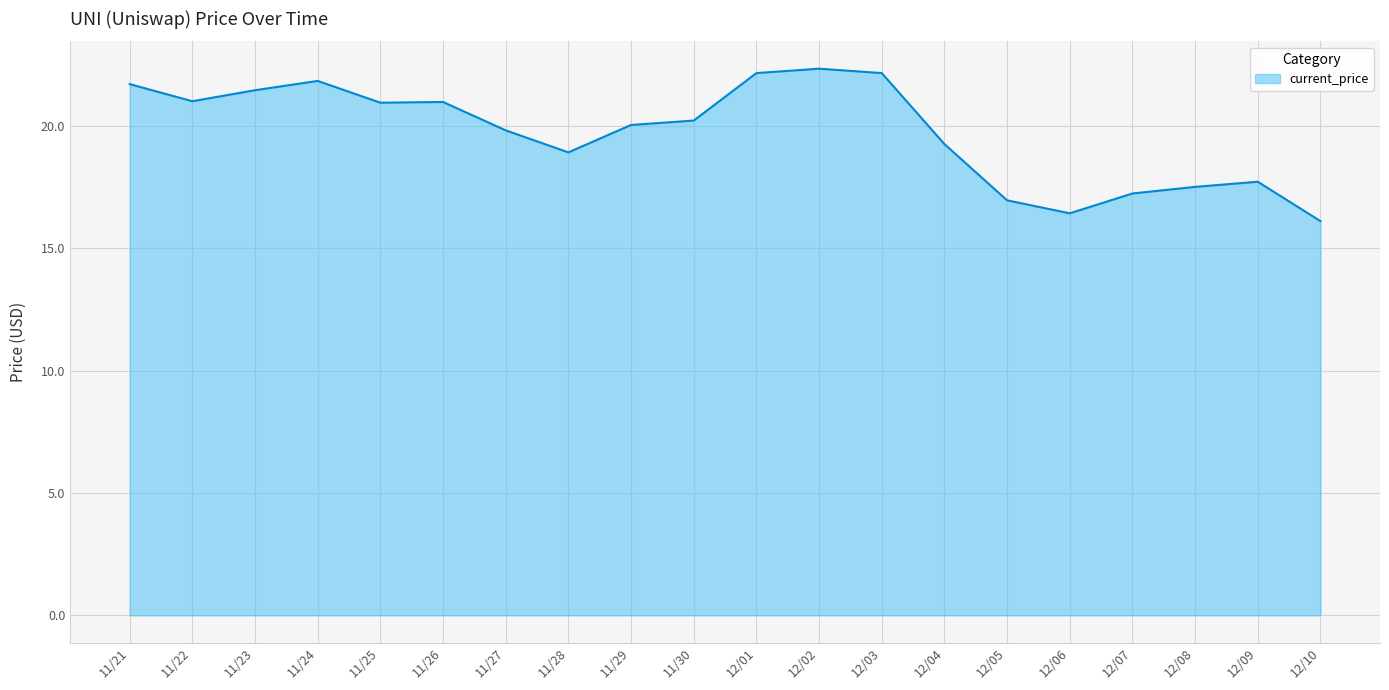

Reading left to right, list all the values displayed in this chart.

11/21=21.7	11/22=21.0	11/23=21.5	11/24=21.8	11/25=20.9	11/26=21.0	11/27=19.8	11/28=18.9	11/29=20.0	11/30=20.2	12/01=22.2	12/02=22.3	12/03=22.2	12/04=19.3	12/05=17.0	12/06=16.4	12/07=17.2	12/08=17.5	12/09=17.7	12/10=16.1